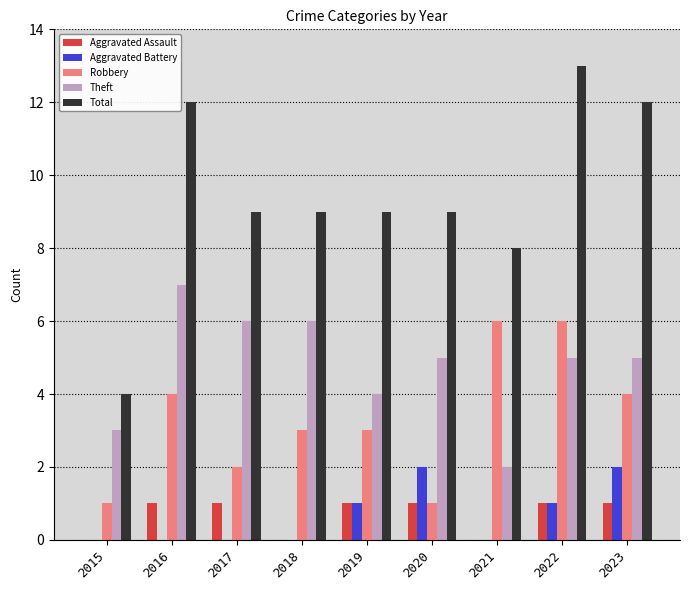

What is the sum of all Theft values?

43